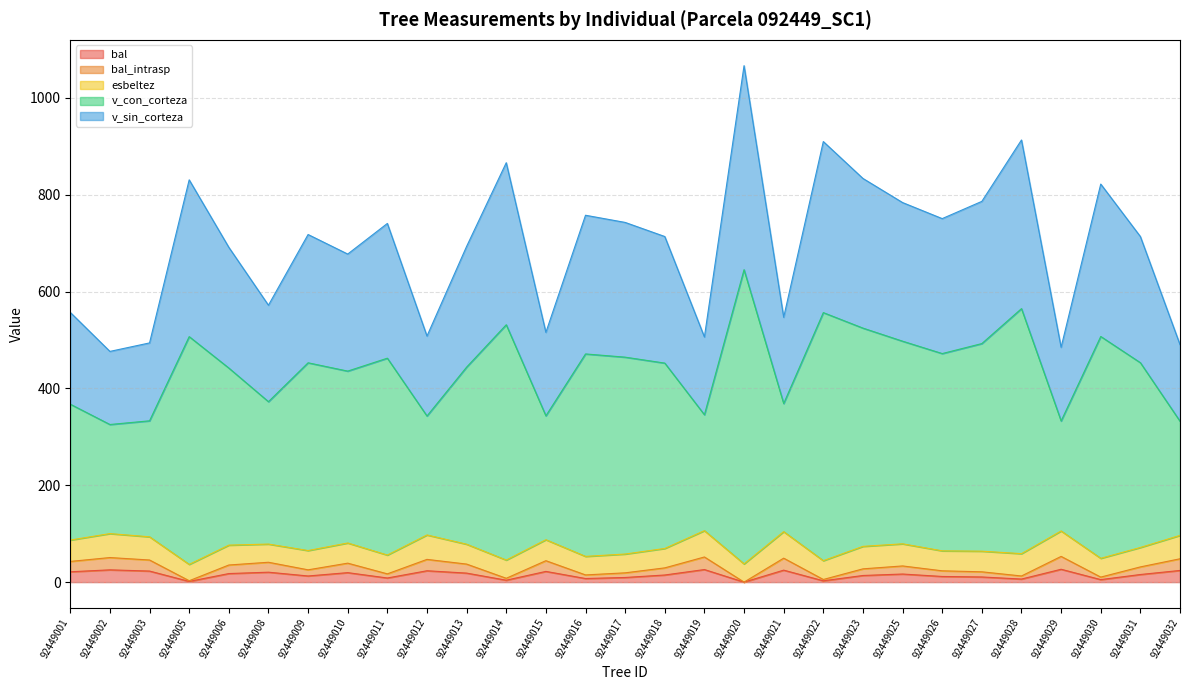

At which category does v_con_corteza reach its first local valley?

92449002